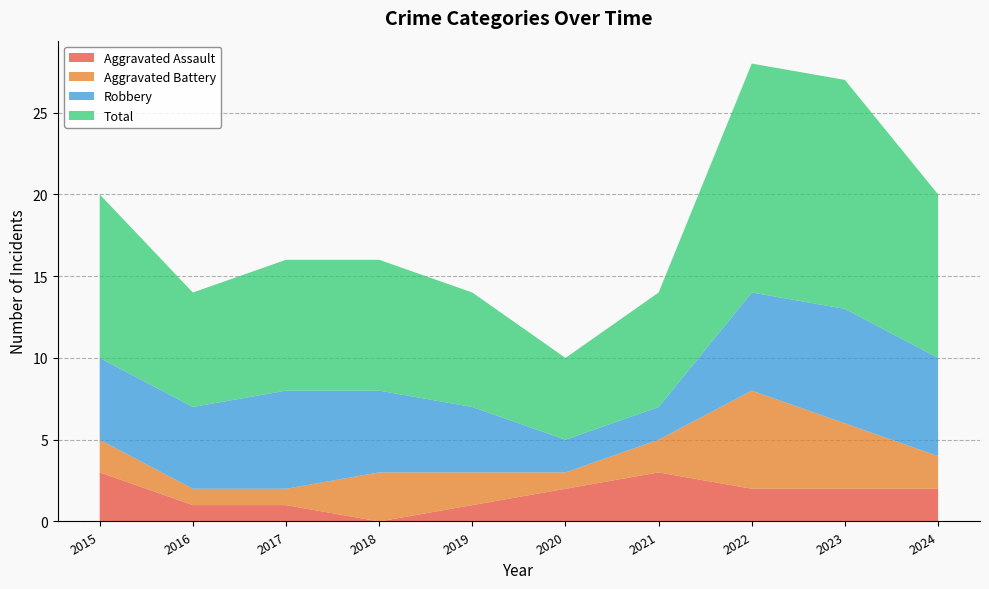

Reading left to right, list all the values displayed in this chart.

Aggravated Assault: 2015=3	2016=1	2017=1	2018=0	2019=1	2020=2	2021=3	2022=2	2023=2	2024=2
Aggravated Battery: 2015=2	2016=1	2017=1	2018=3	2019=2	2020=1	2021=2	2022=6	2023=4	2024=2
Robbery: 2015=5	2016=5	2017=6	2018=5	2019=4	2020=2	2021=2	2022=6	2023=7	2024=6
Total: 2015=10	2016=7	2017=8	2018=8	2019=7	2020=5	2021=7	2022=14	2023=14	2024=10